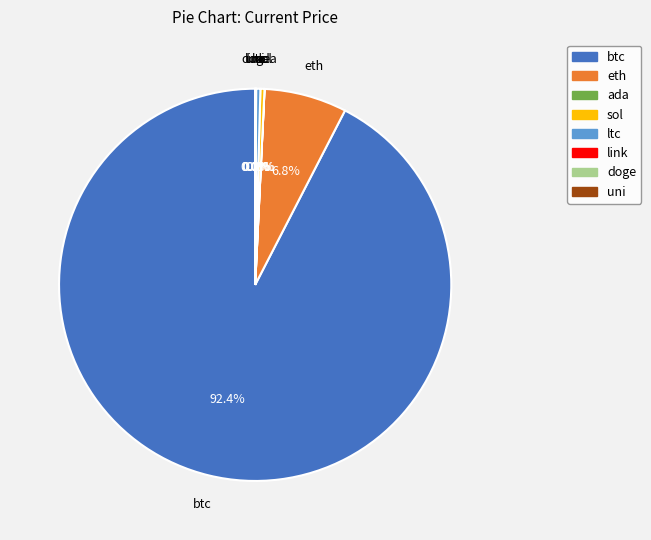

Is there a majority slice in this chart?

Yes